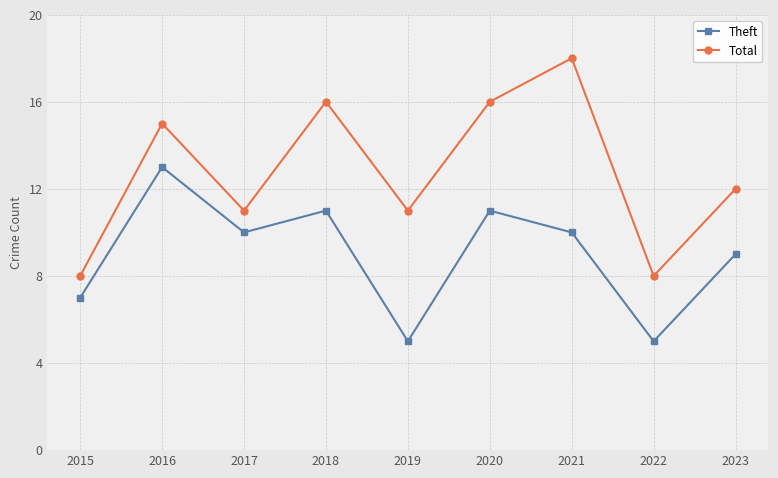

True or false: Total and Theft intersect in this chart.

False